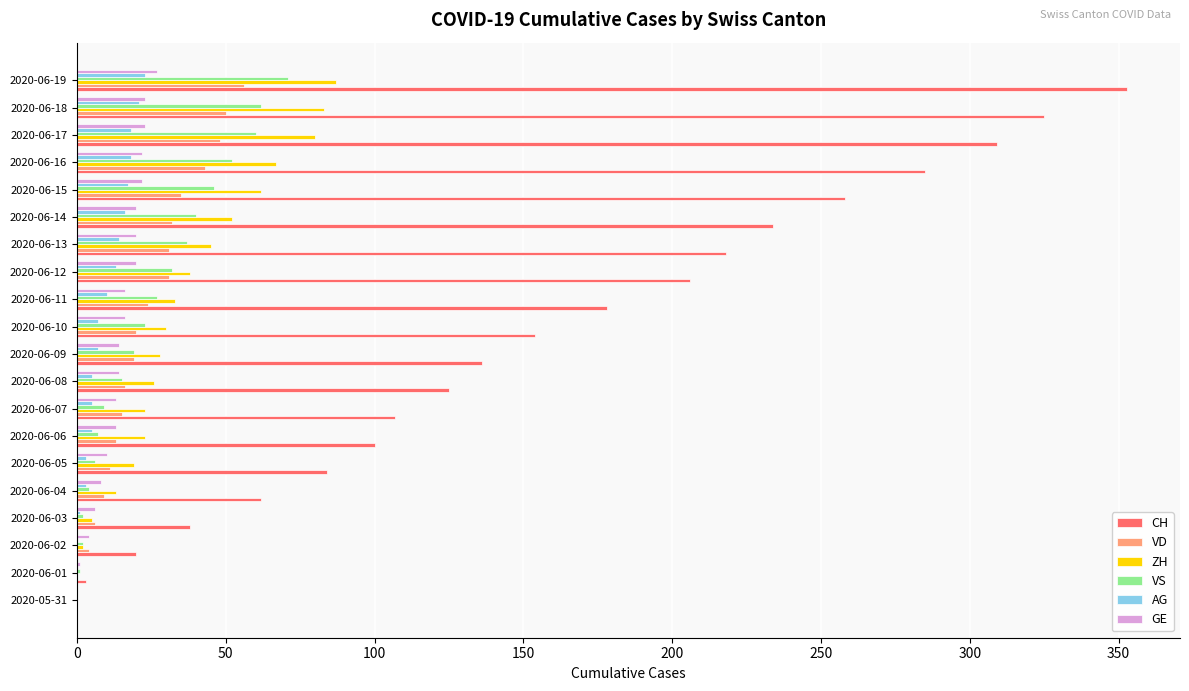

Which series changed the most between 2020-06-15 and 2020-06-18?

CH